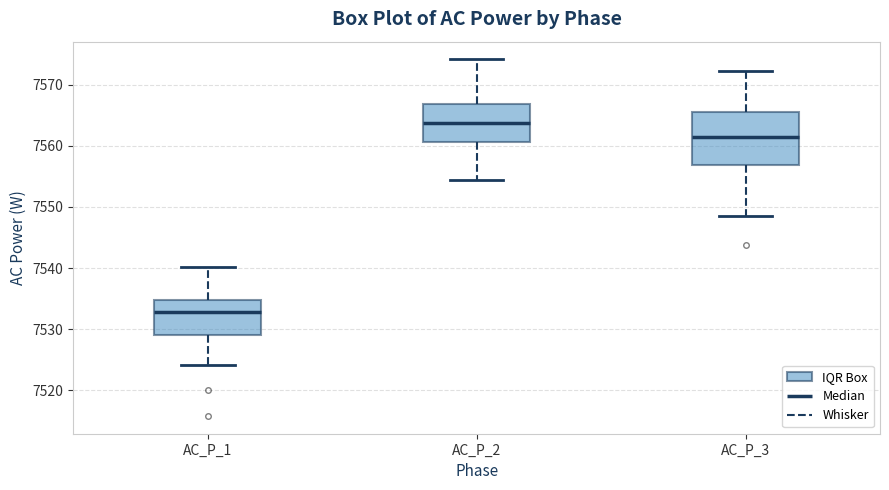

Where is the upper edge of the box for AC_P_2 on the y-axis? The values are not printed on the chart, so give them approximately, as read against the axis.

7567